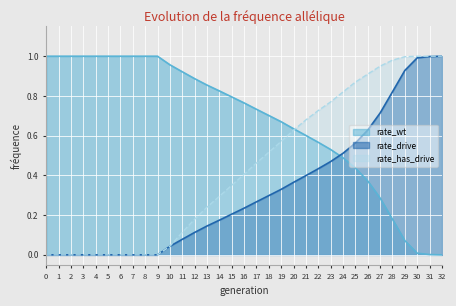

What is the spread (max minus min) of values at 9?

1.0